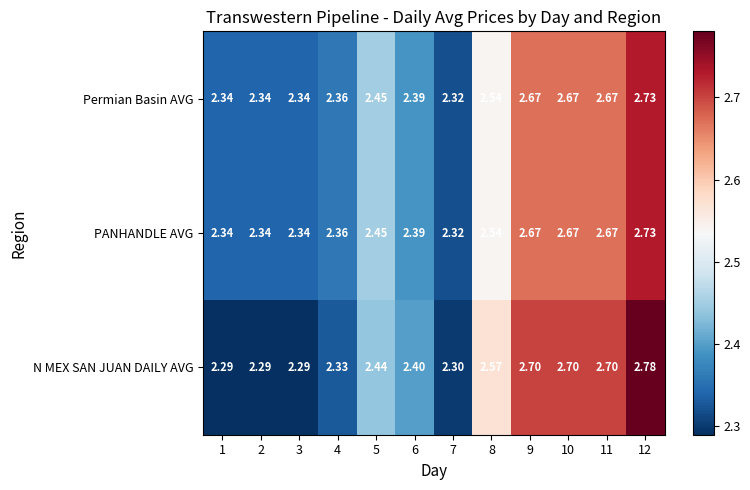

Is the value of N MEX SAN JUAN DAILY AVG at 10 greater than the value of Permian Basin AVG at 5?

Yes